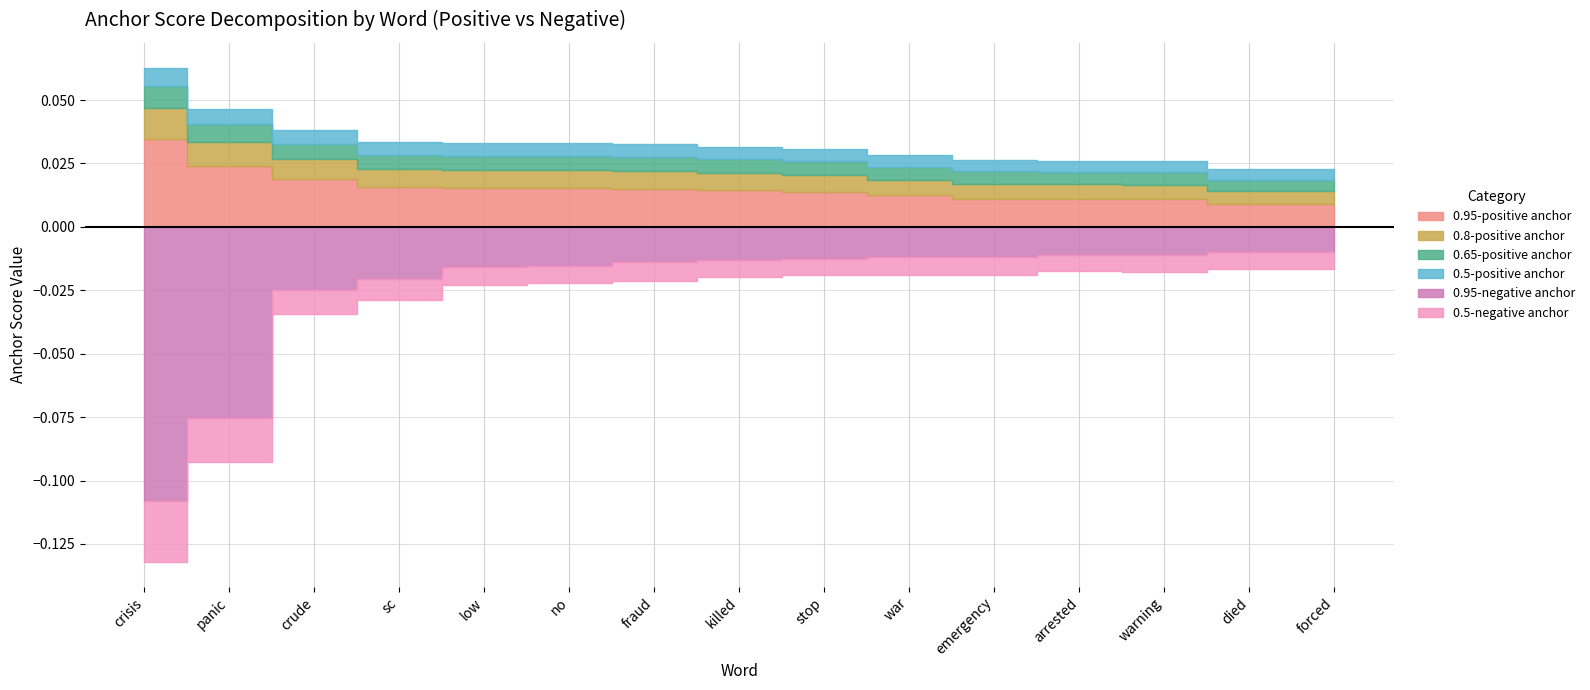

True or false: 0.95-negative anchor and 0.5-positive anchor cross at least once.

False